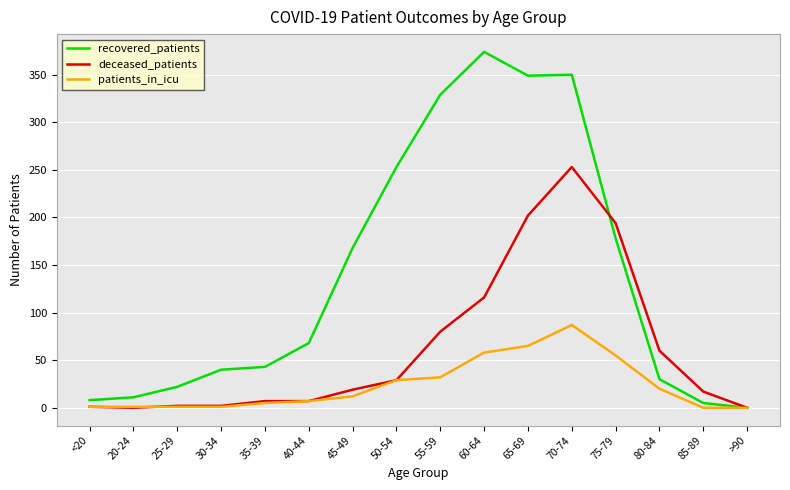

What are all the series names shown in the legend?

recovered_patients, deceased_patients, patients_in_icu